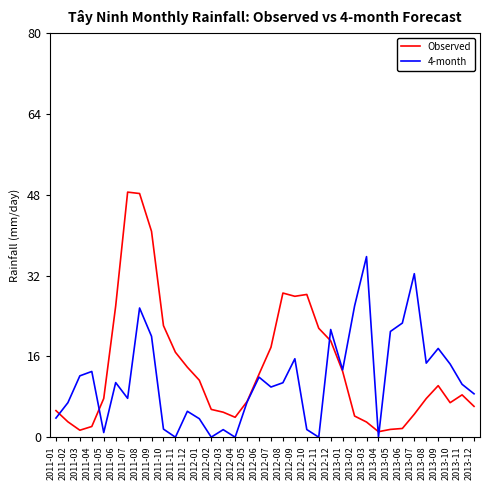

The Observed series shows 40.9 at 2011-06. True or false?

False